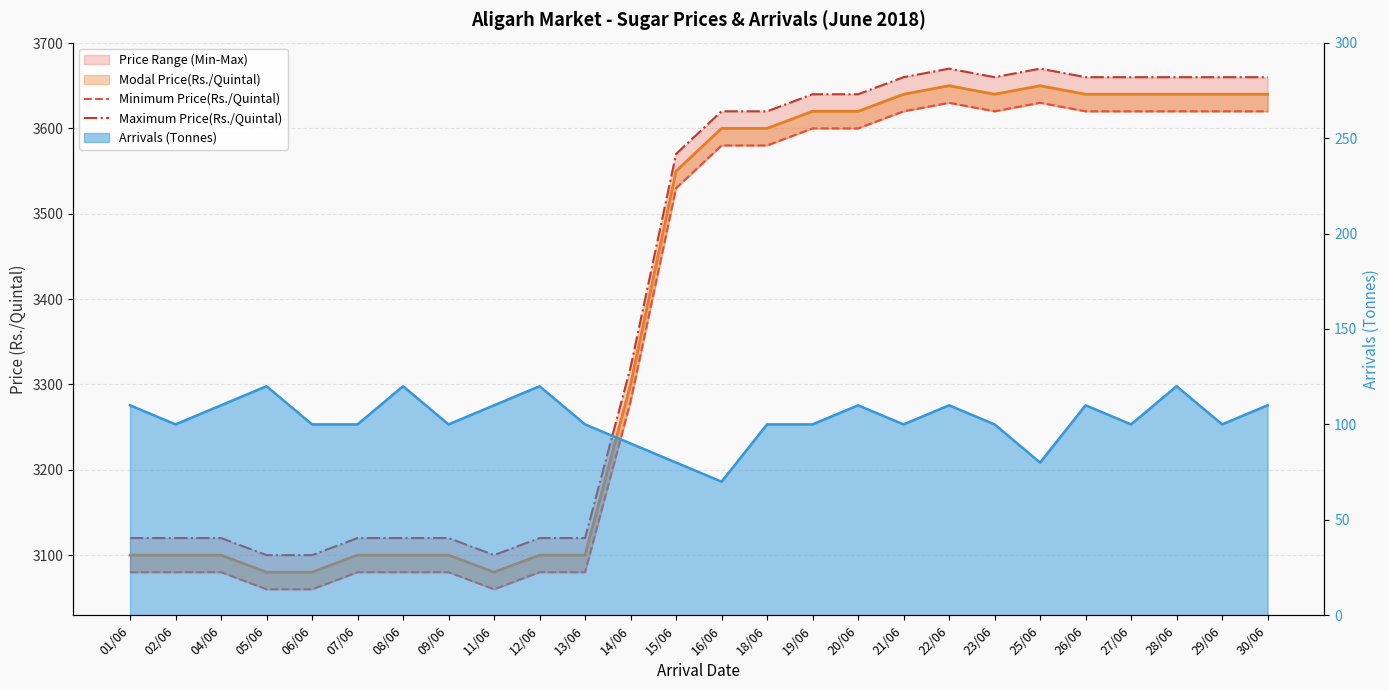

Which label corresponds to the smallest value in the chart?

05/06